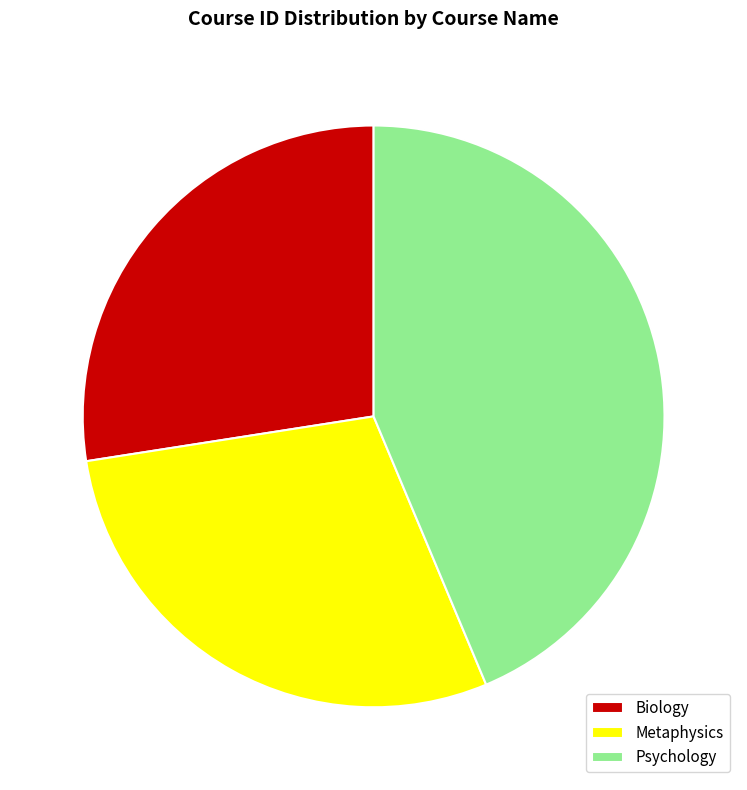

Between Metaphysics and Psychology, which is larger?

Psychology